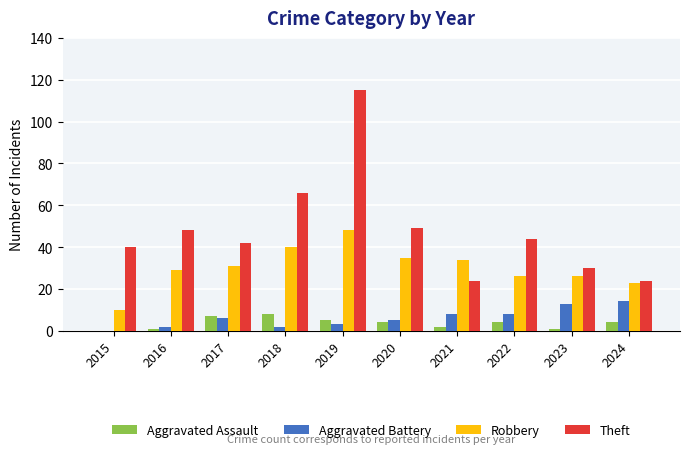

At which category does the chart reach its peak across all series?

2019